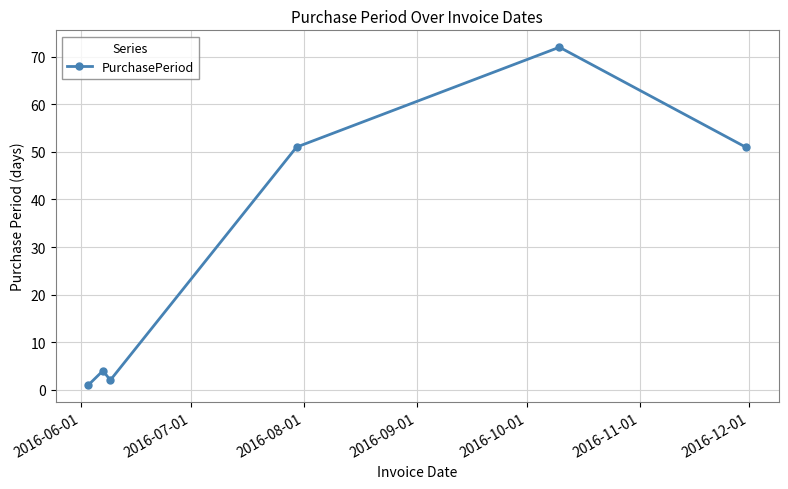

Is this an area chart (filled region under the line)?

No